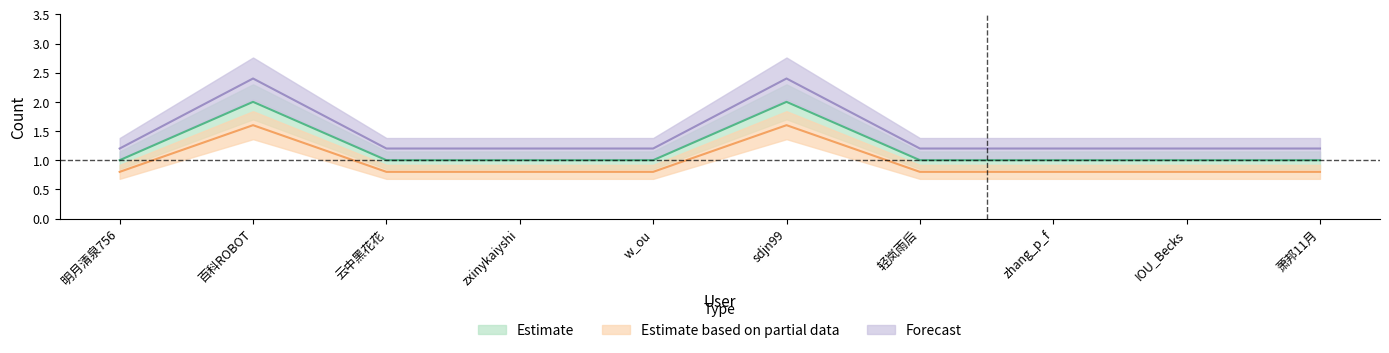

Between 轻岚雨后 and IOU_Becks, which is larger?

轻岚雨后